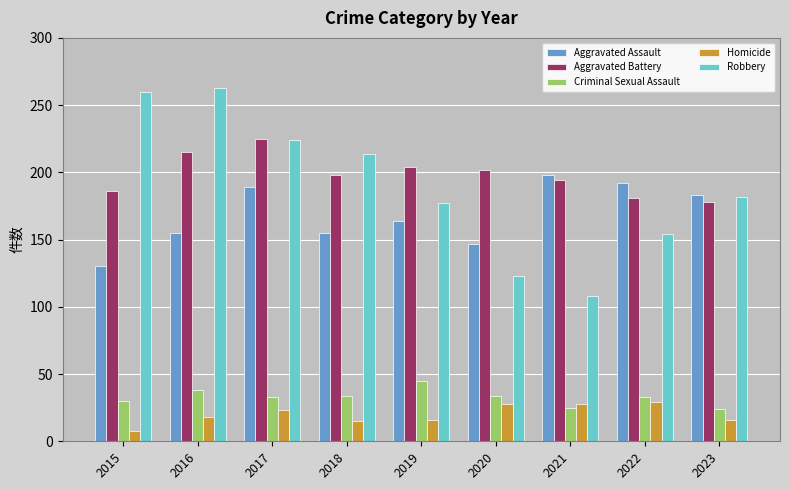

Which series changed the most between 2017 and 2023?

Aggravated Battery